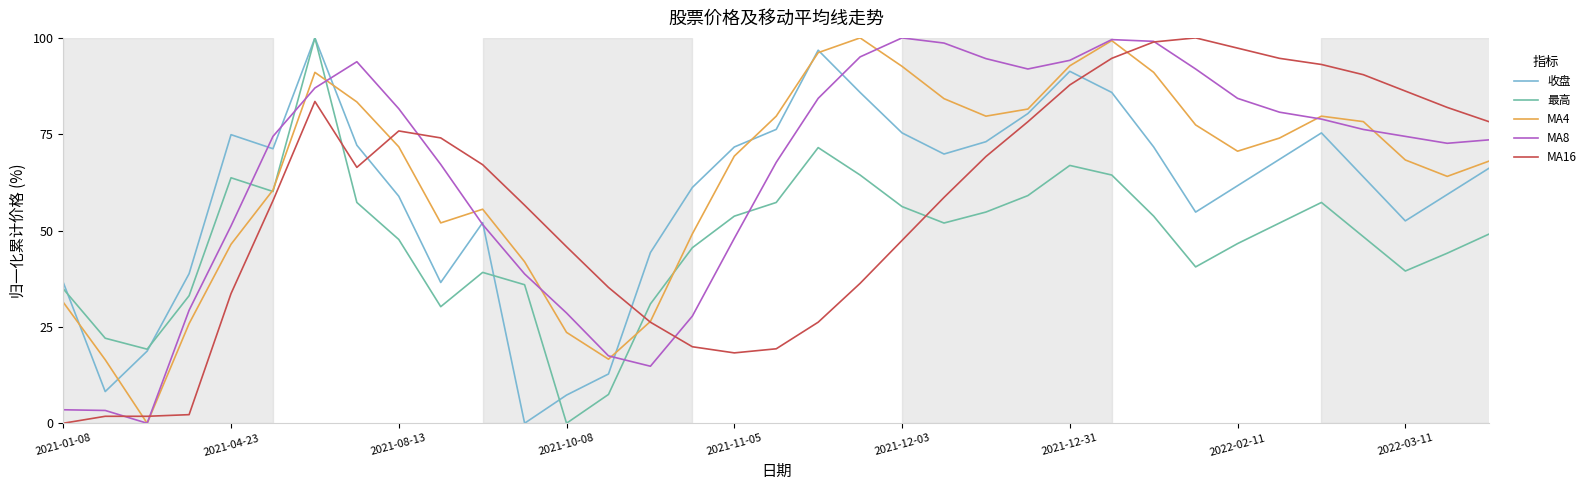

True or false: 最高 has more than 1 points higher than both neighbors.

True